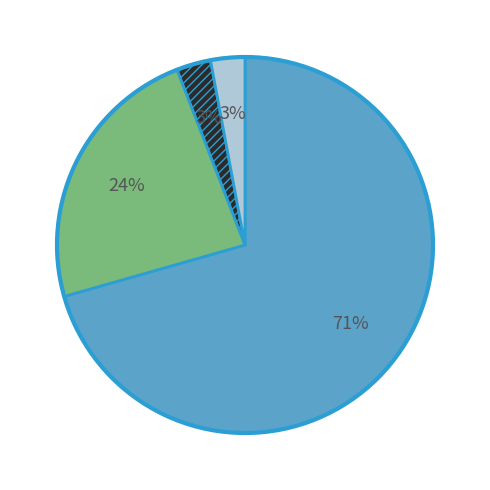

Is there a majority slice in this chart?

Yes